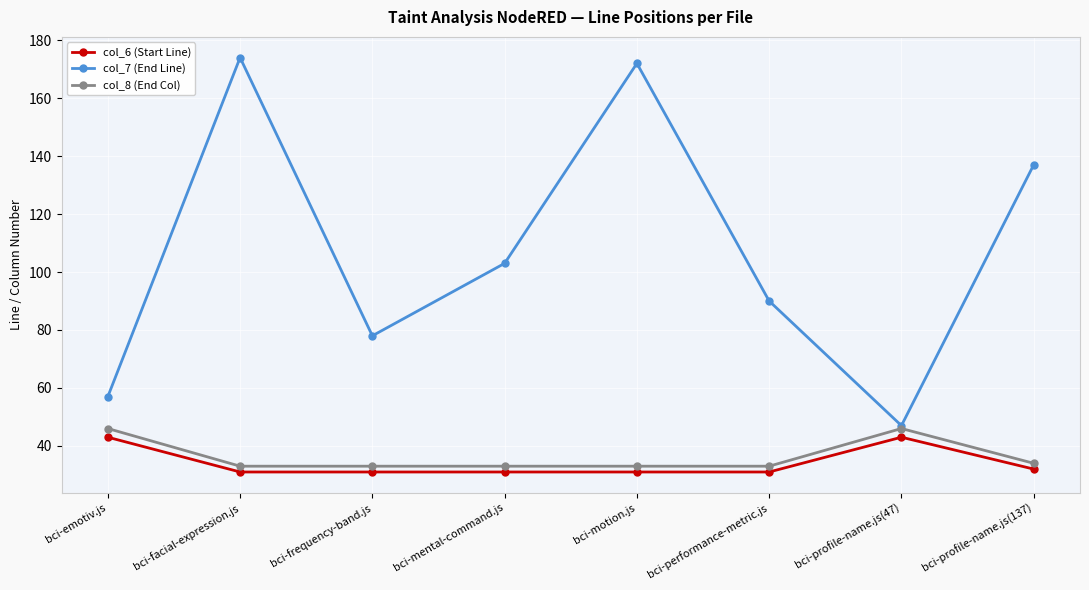

How many lines are shown in the chart?

3